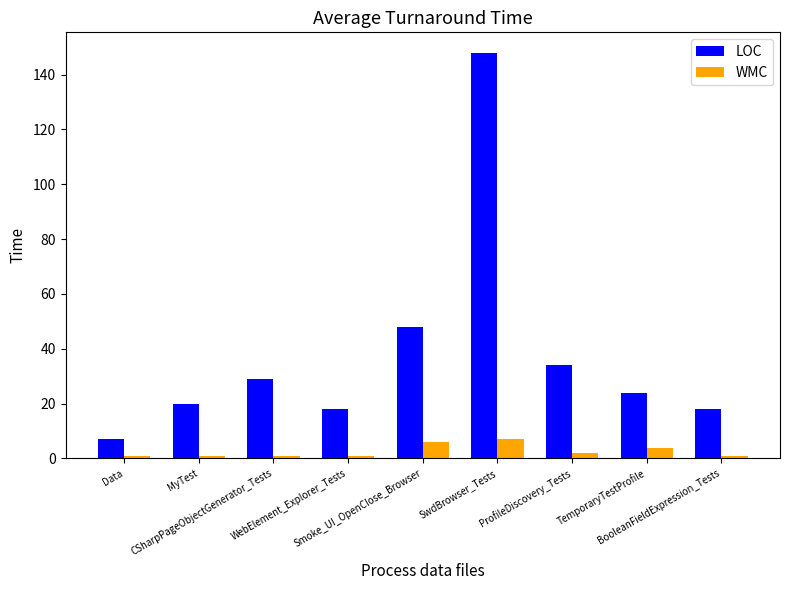

What is the maximum value for WMC?

7